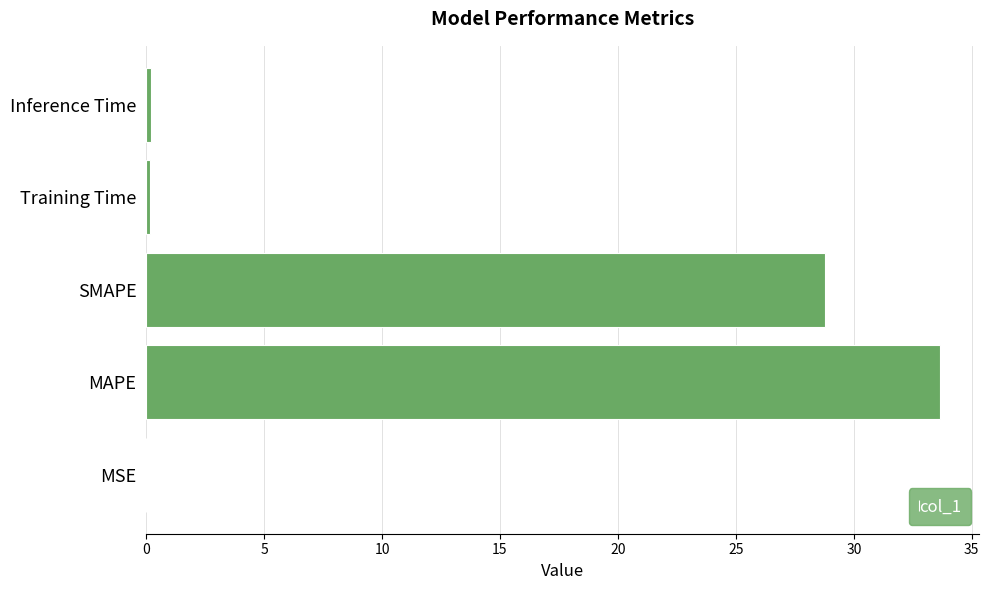

What is the sum of all values?

62.8